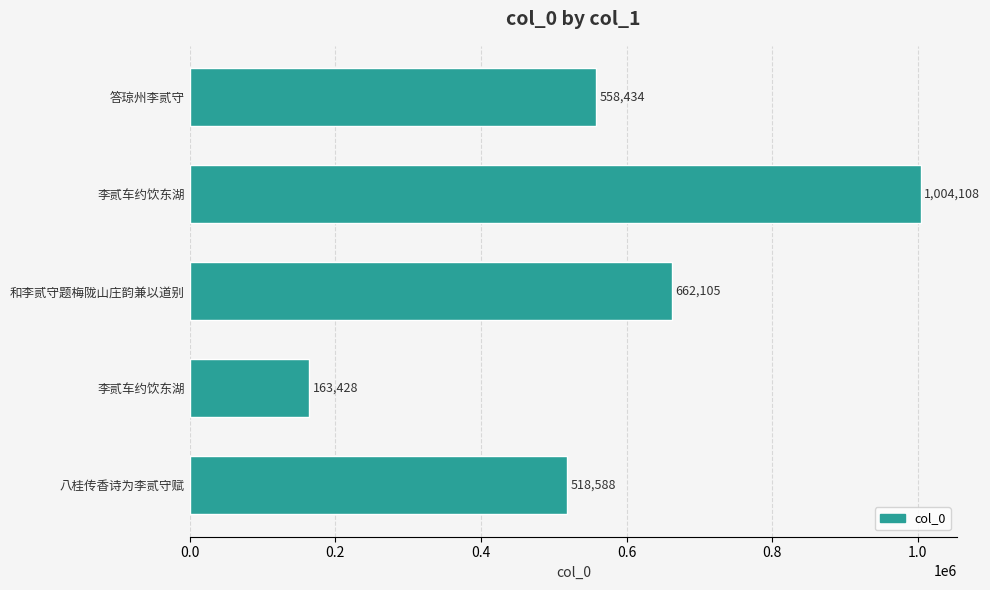

How many bars are there in total?

5